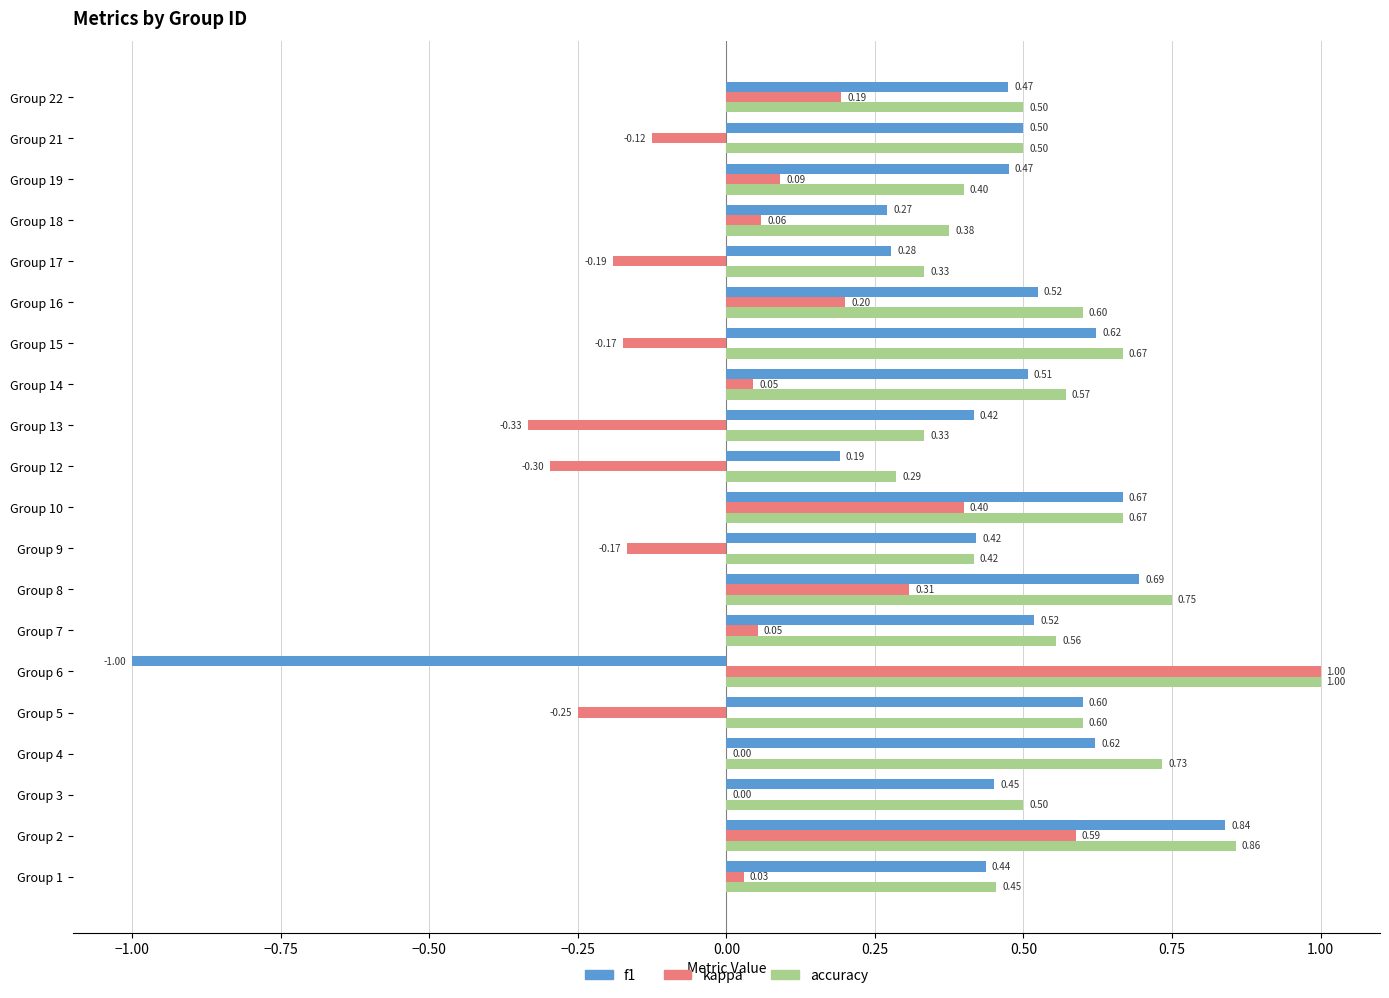

What is the total value across all series at Group 17?

0.4